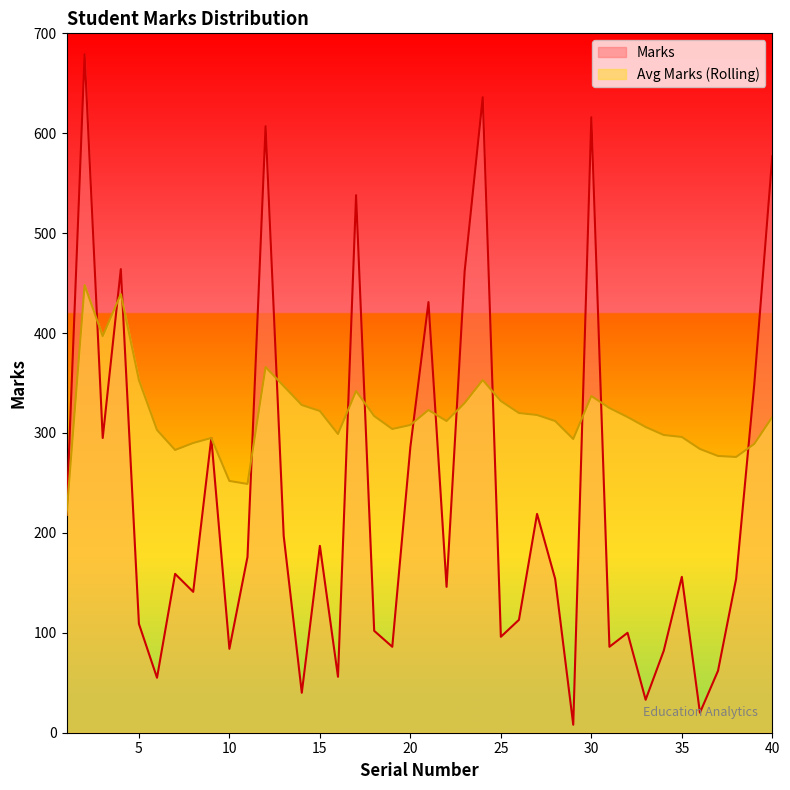

Between 29 and 38, which series saw the biggest shift?

Marks